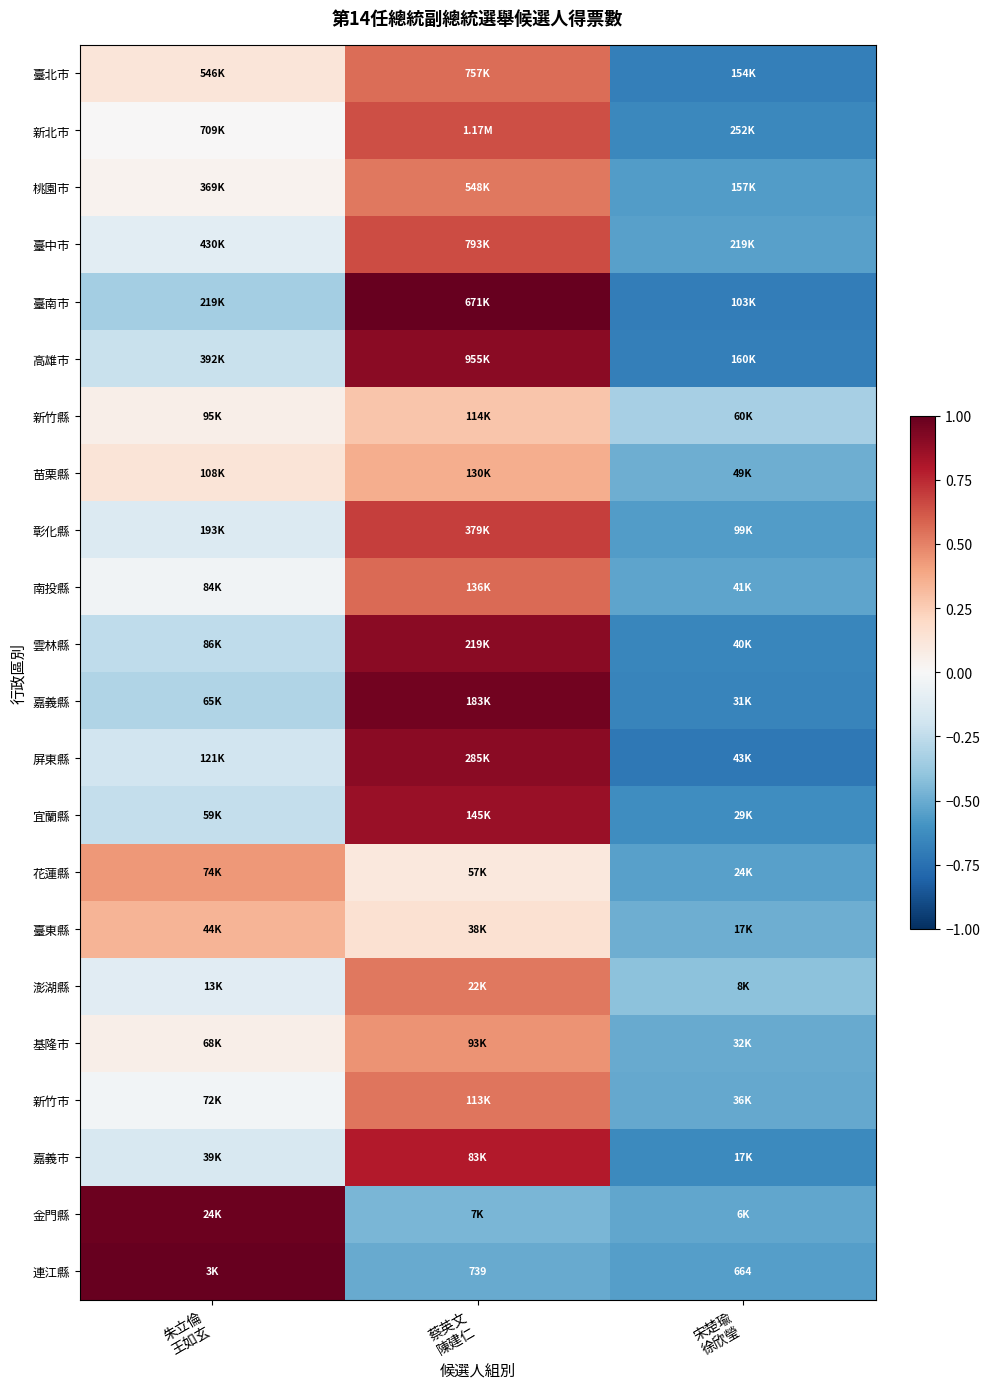

List the series in order of their peak value, lowest first.

新竹縣, 臺東縣, 苗栗縣, 花蓮縣, 基隆市, 澎湖縣, 桃園市, 新竹市, 臺北市, 南投縣, 新北市, 臺中市, 彰化縣, 嘉義市, 宜蘭縣, 高雄市, 雲林縣, 屏東縣, 嘉義縣, 金門縣, 臺南市, 連江縣